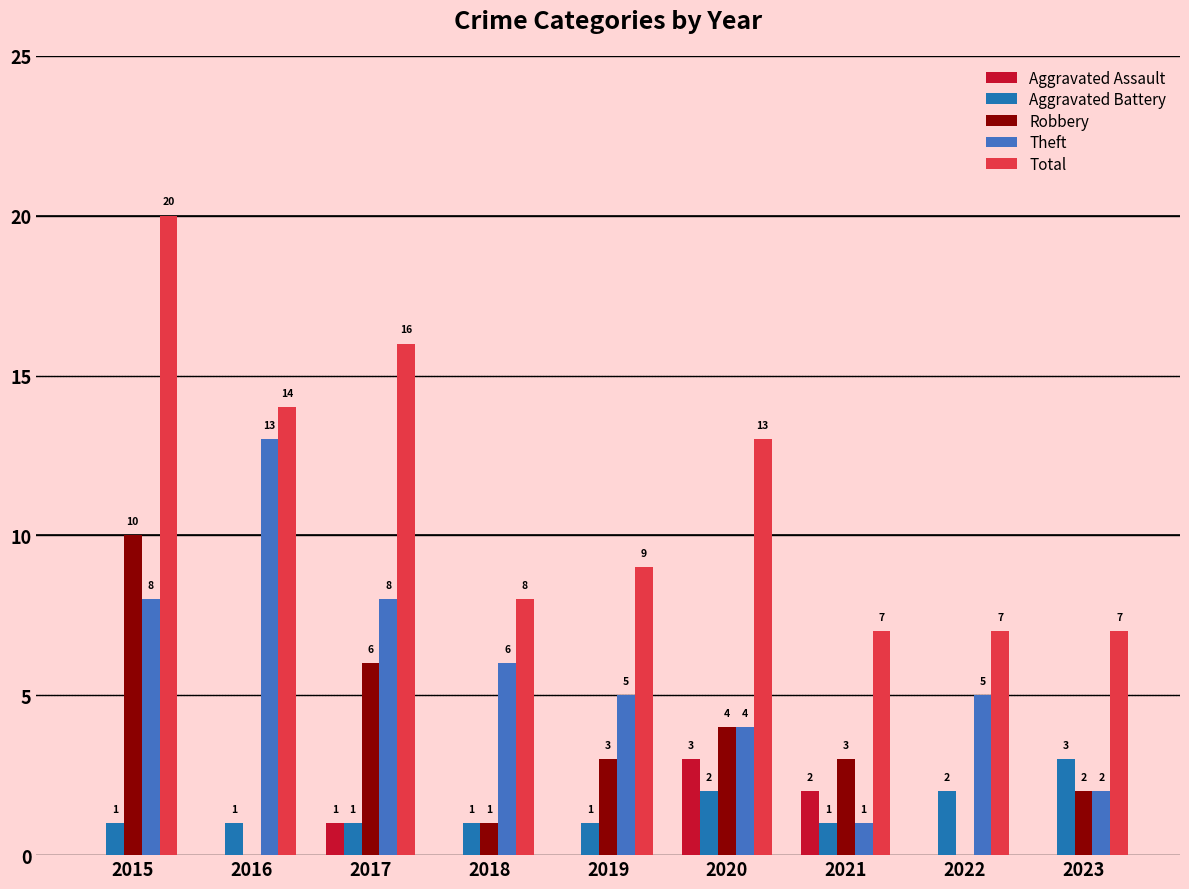

At which category does the chart reach its peak across all series?

2015